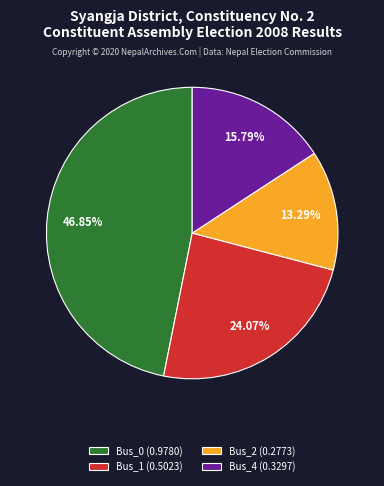

Does any single category account for the majority?

No